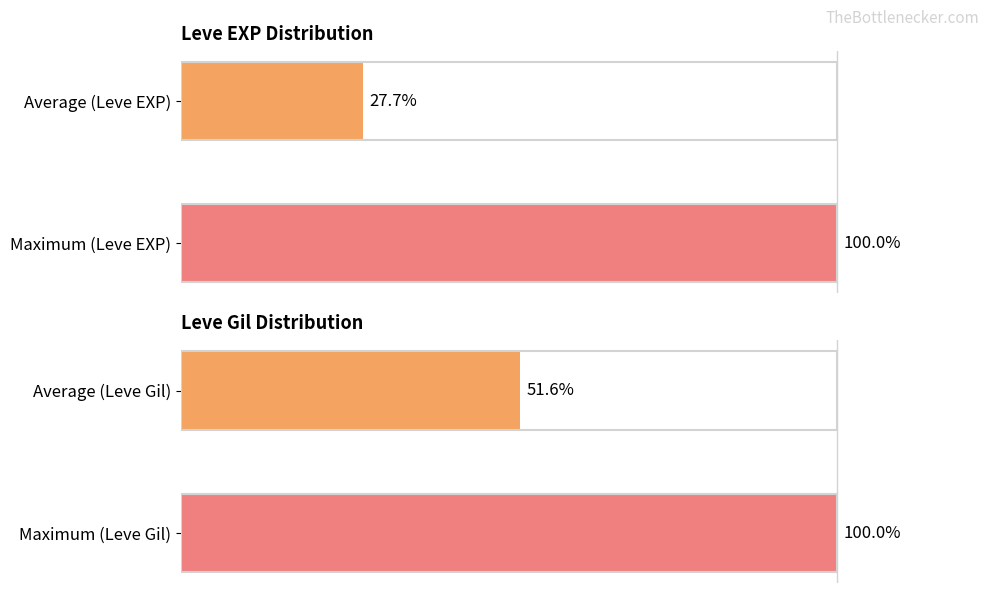

Which series has the widest spread of values?

Leve EXP